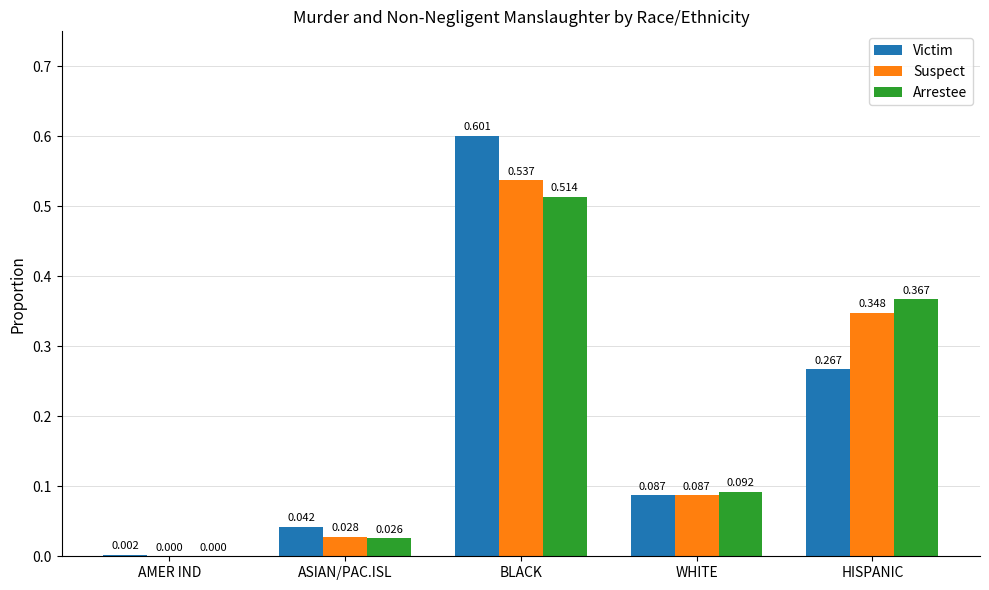

How many groups of bars are there?

5